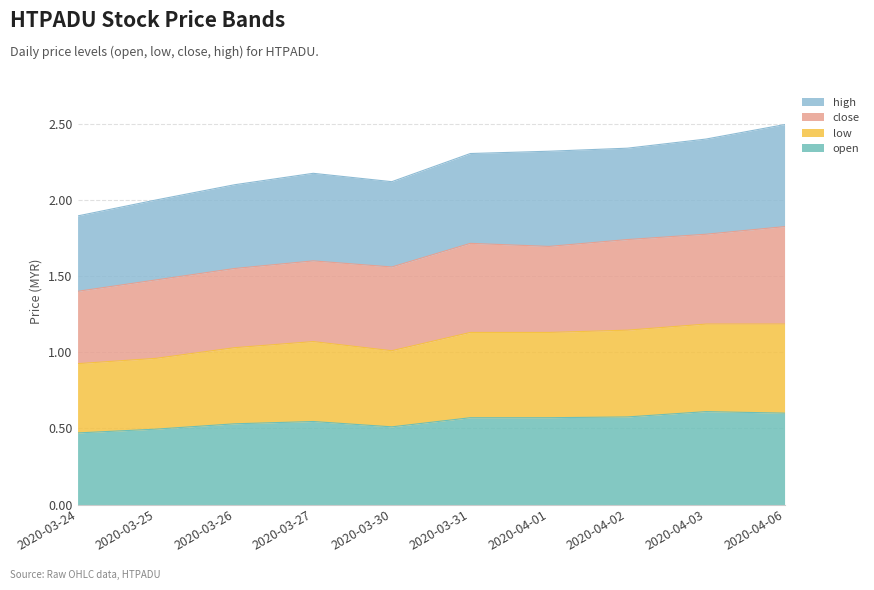

The open series shows 0.6 at 2020-04-02. True or false?

True